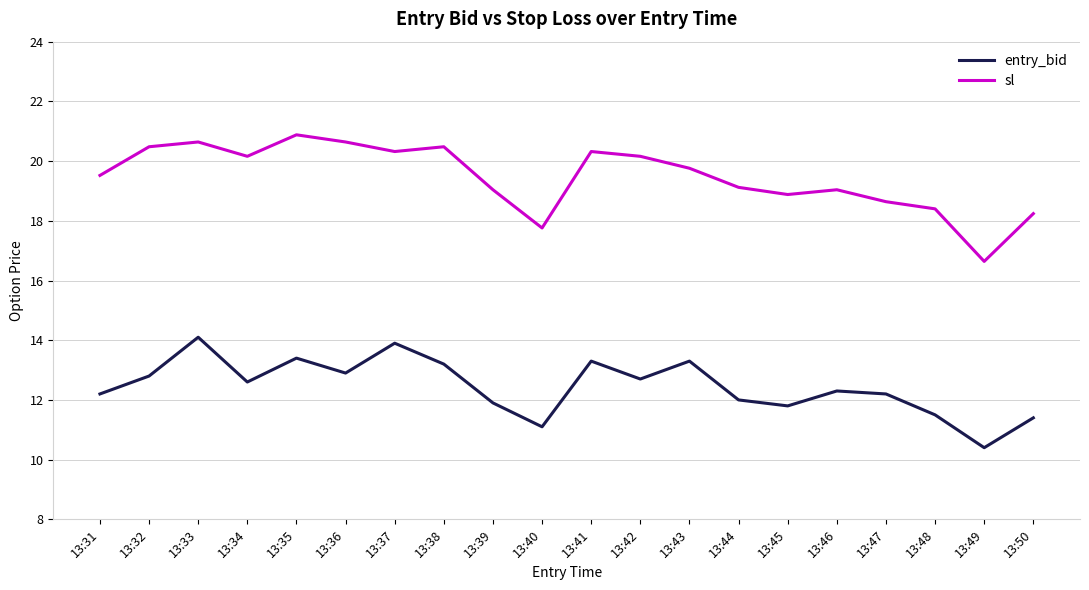

Which series changed the most between 13:31 and 13:50?

sl